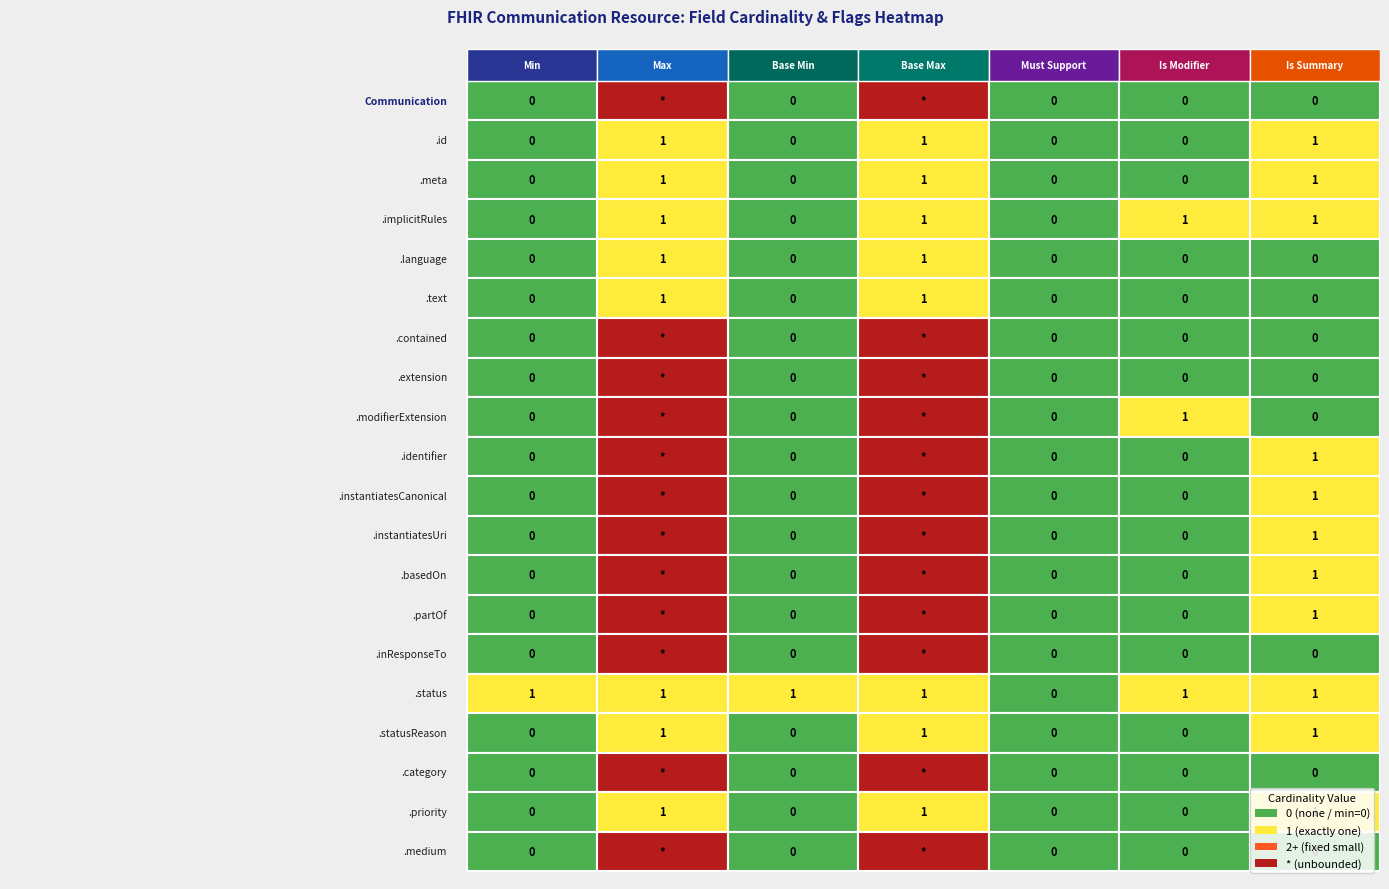

How many Communication.id values are between 0 and 1?

7